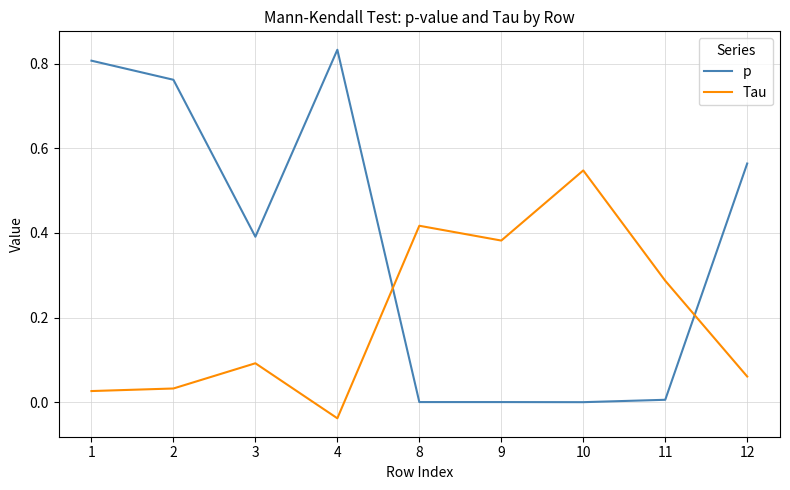

At 4, list the series in order from largest to smallest.

p, Tau